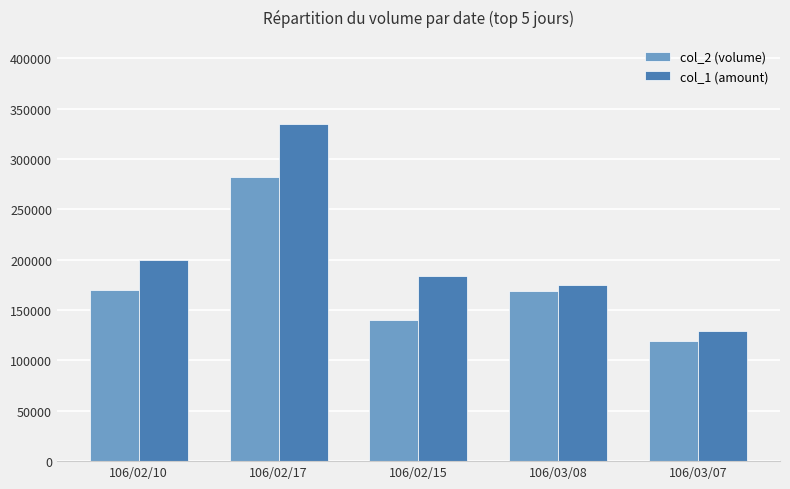

At which label is col_1 (amount) closest to 232040?

106/02/10